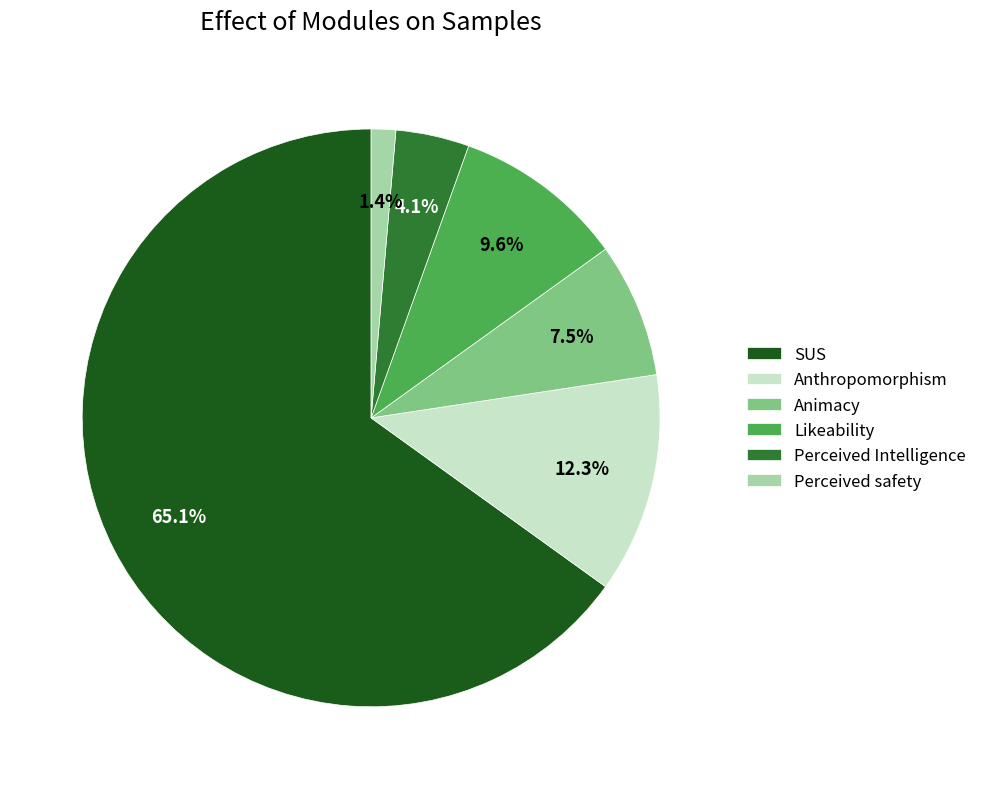

Is the sum of Perceived Intelligence and SUS greater than half?

Yes